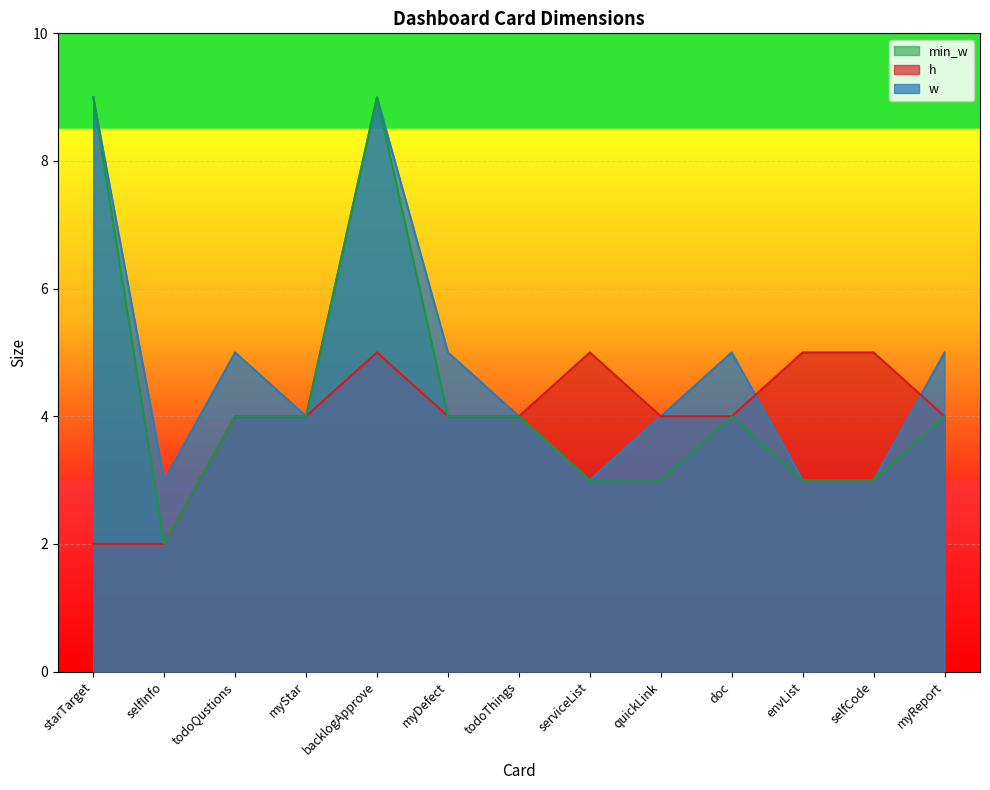

True or false: min_w has a value of 4 at doc.

True